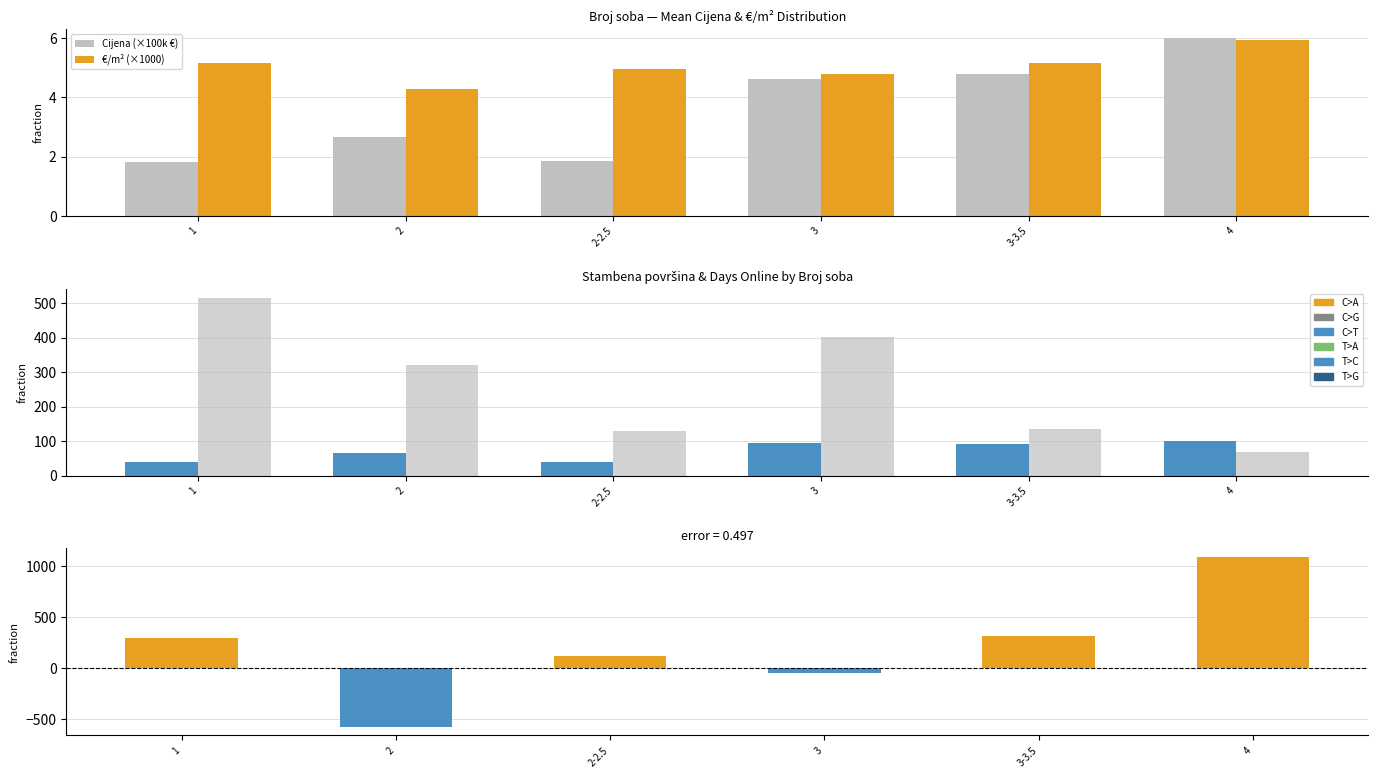

How many groups of bars are there?

6